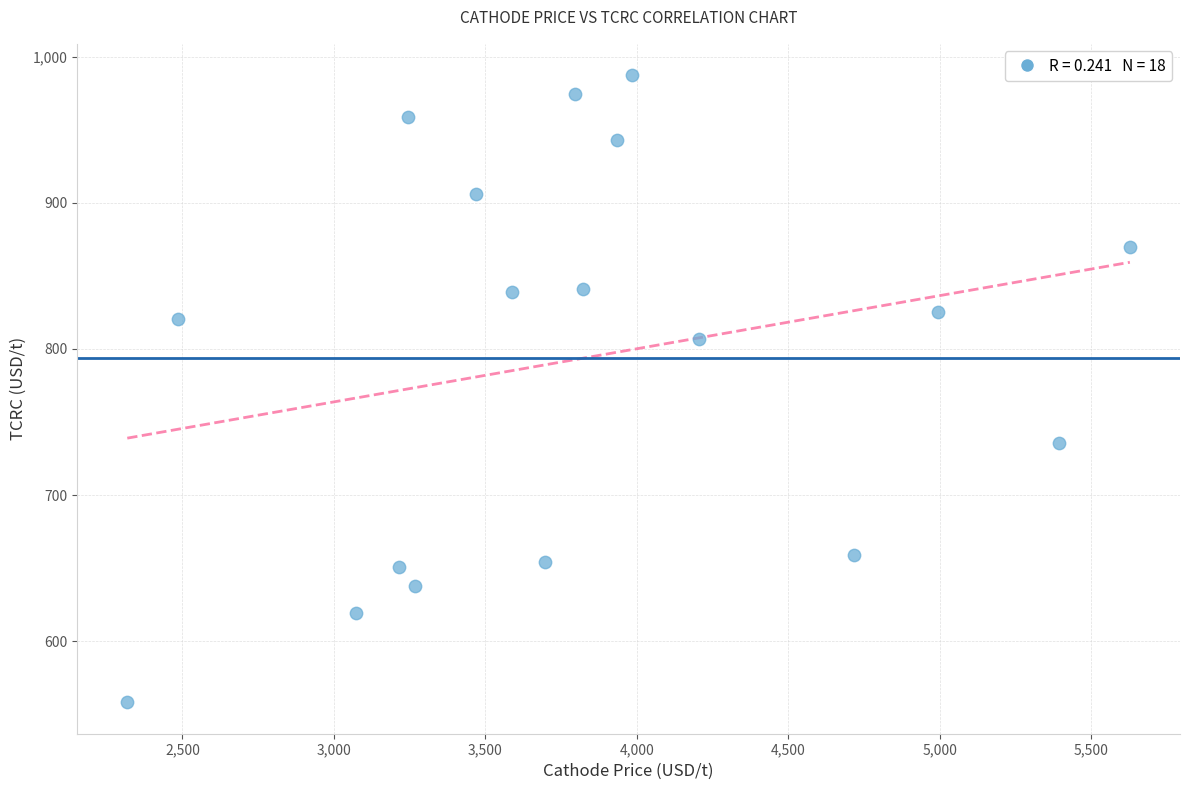

What is the range of Y values (max minus min)?

429.5